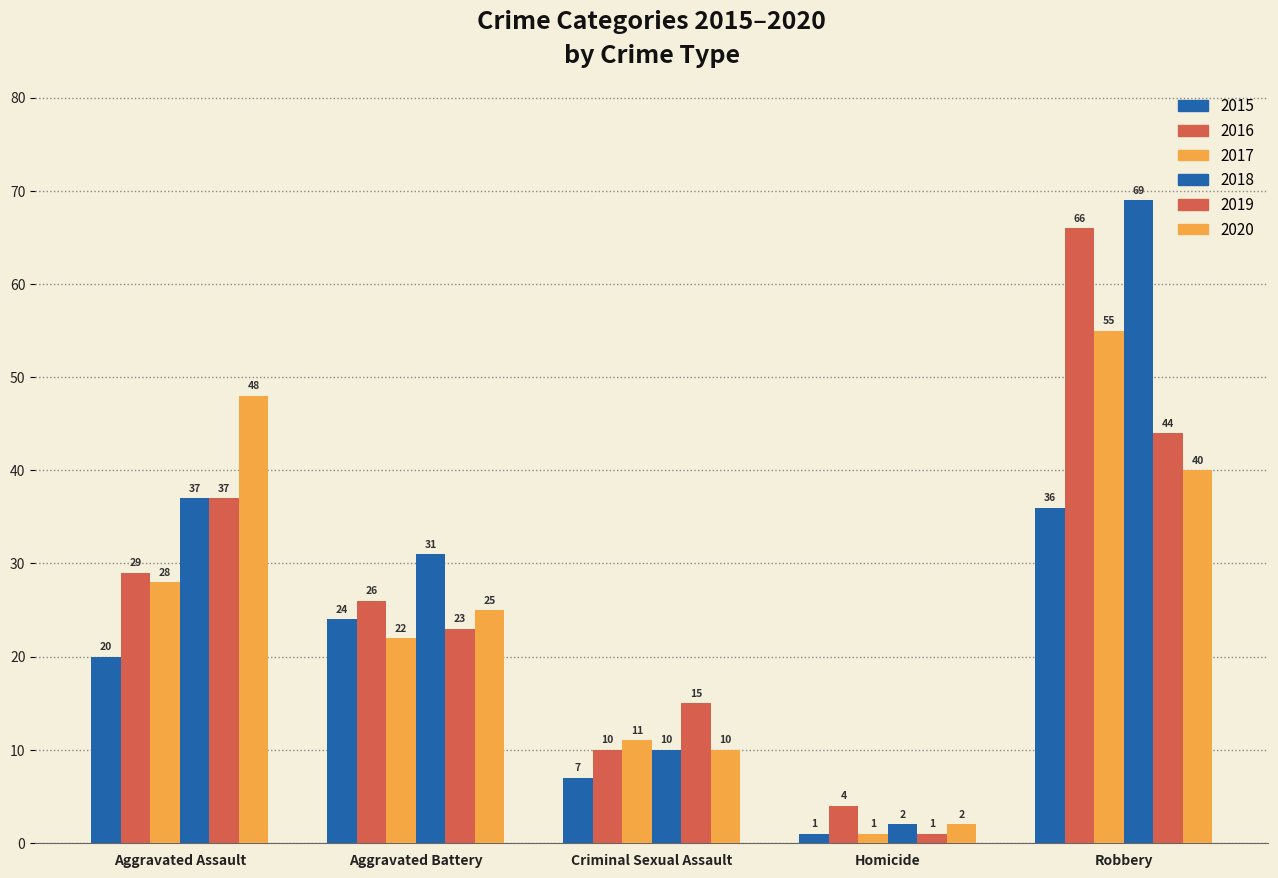

How many distinct data groups are displayed?

6